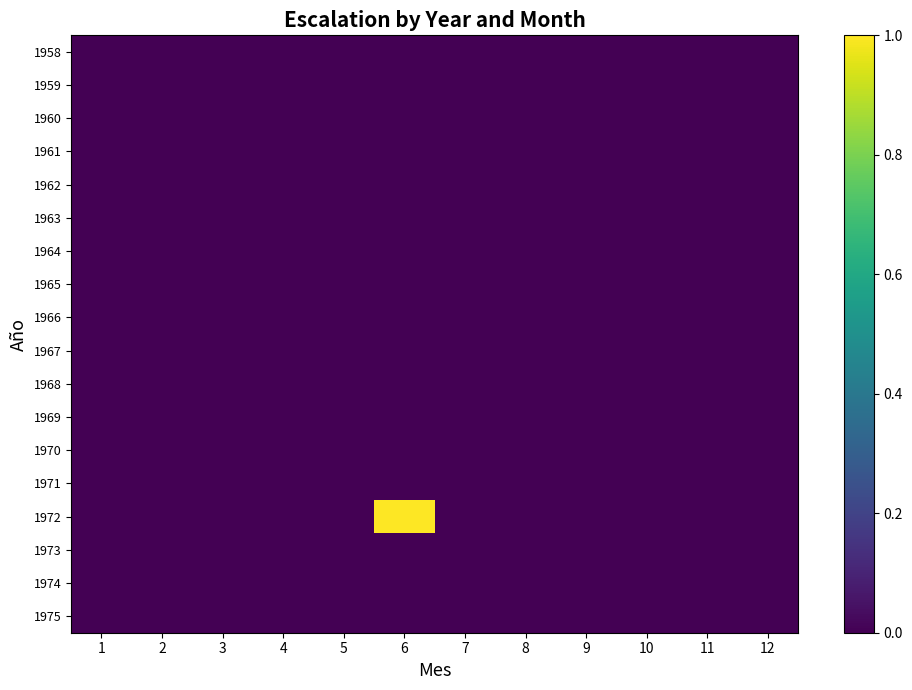

At 11, list the series in order from largest to smallest.

1958, 1959, 1960, 1961, 1962, 1963, 1964, 1965, 1966, 1967, 1968, 1969, 1970, 1971, 1972, 1973, 1974, 1975